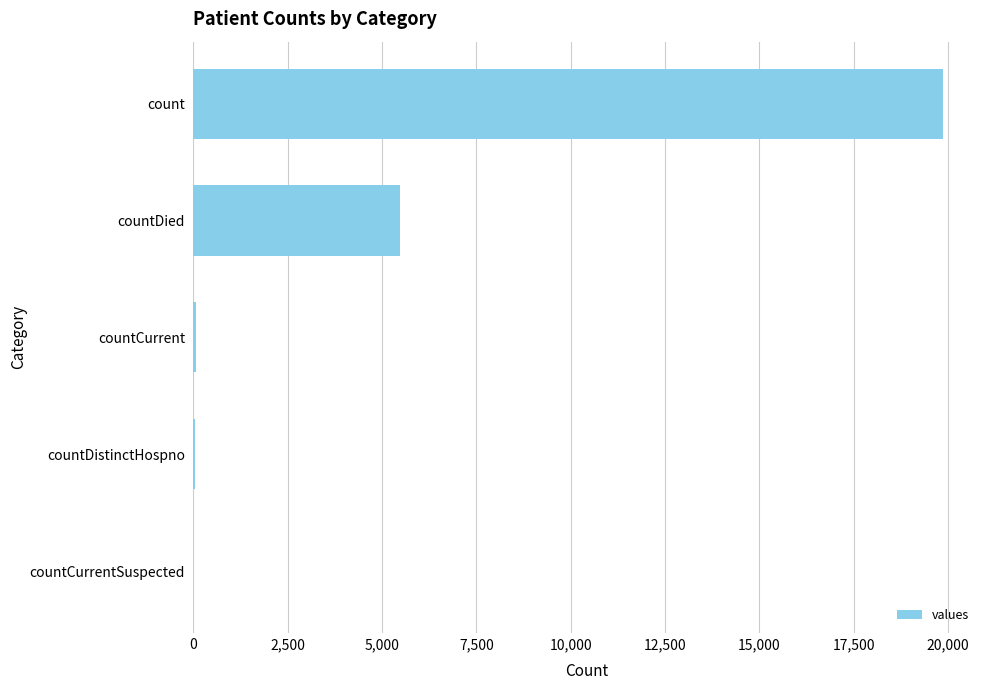

What is the sum of all values?

25430